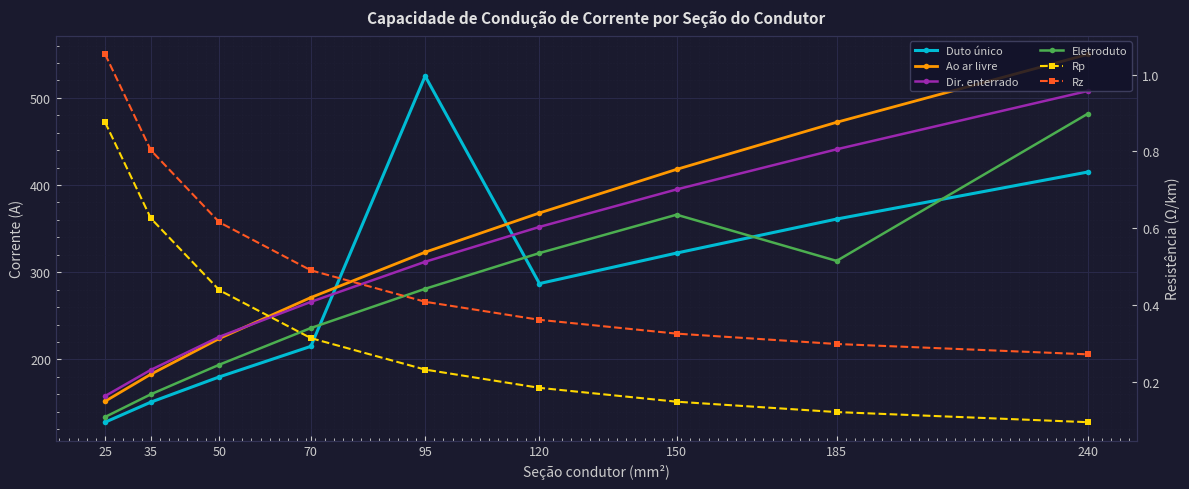

True or false: Rz has more than 2 interior local peaks.

False